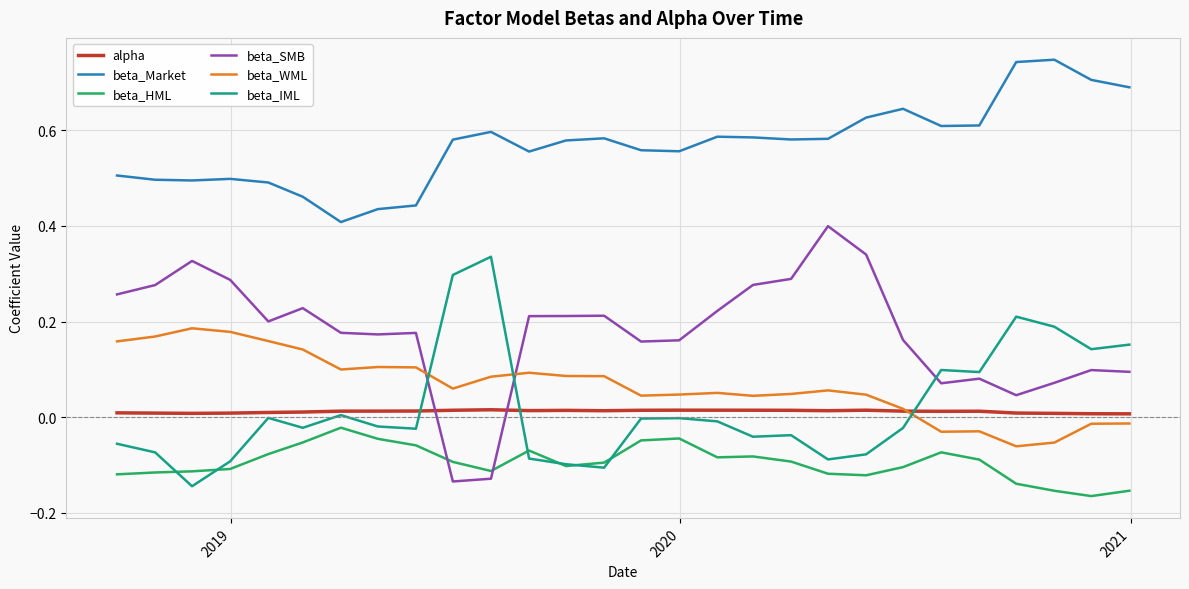

After their last crossing, which series has the higher values: beta_WML or beta_SMB?

beta_SMB